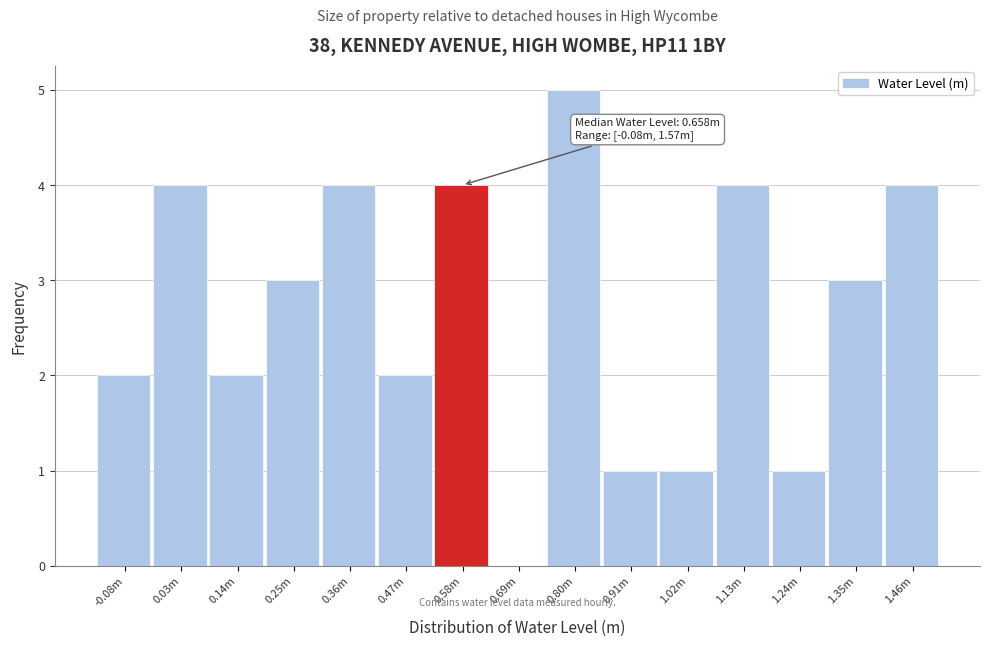

Reading left to right, list all the values displayed in this chart.

-0.08m=2	0.03m=4	0.14m=2	0.25m=3	0.36m=4	0.47m=2	0.58m=4	0.69m=0	0.80m=5	0.91m=1	1.02m=1	1.13m=4	1.24m=1	1.35m=3	1.46m=4